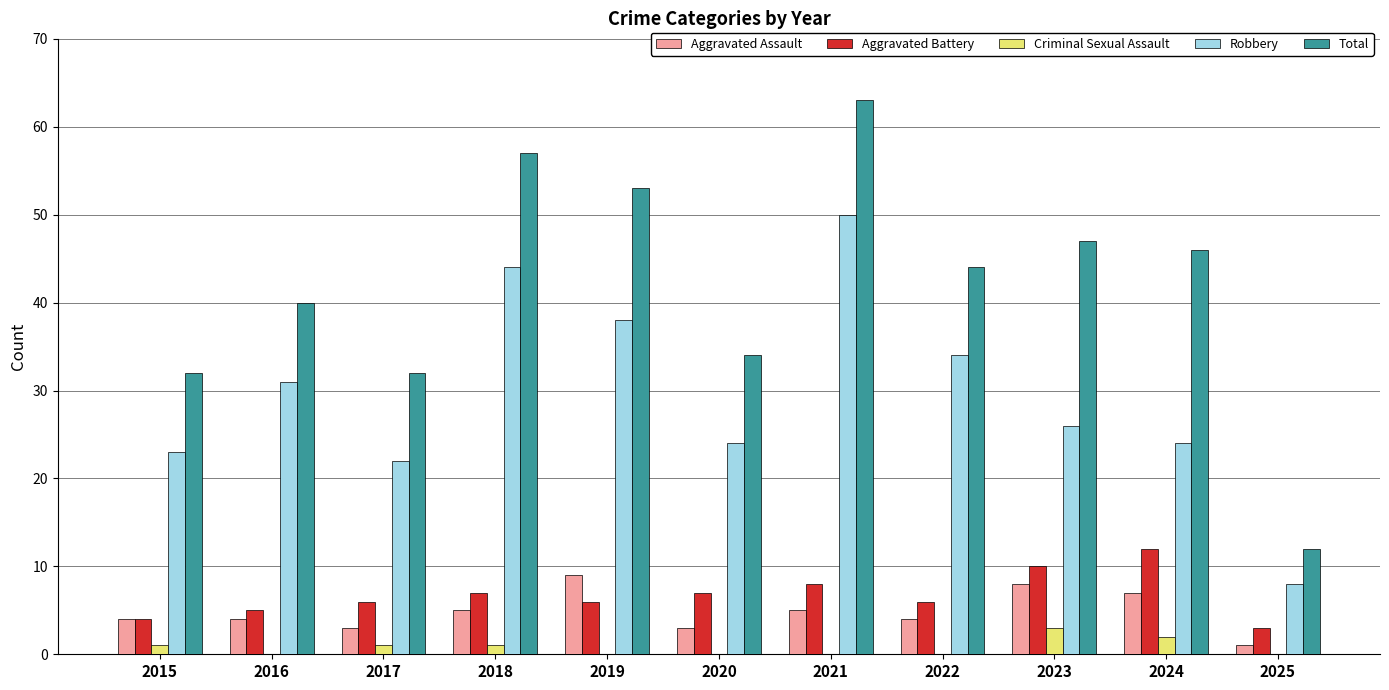

Count the number of data series in this chart.

5